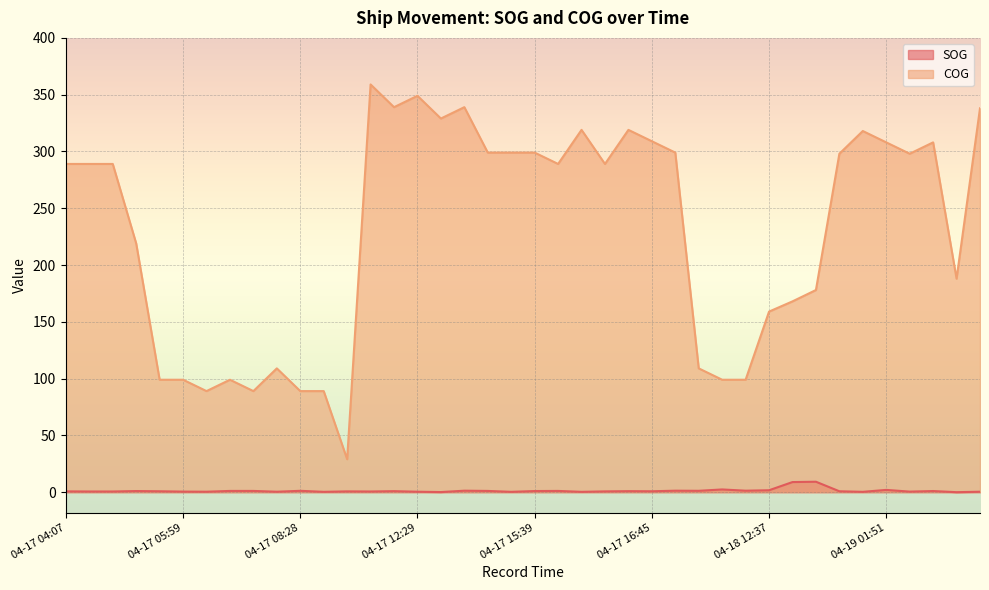

Which series has the widest spread of values?

COG